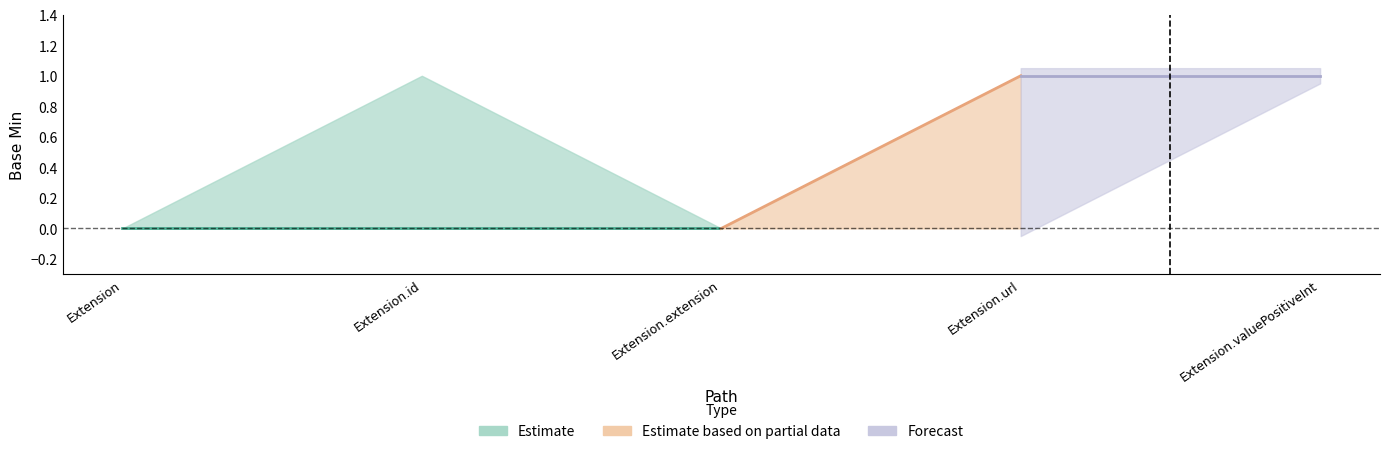

What is the difference between the maximum and minimum values in the Base Min upper series?

1